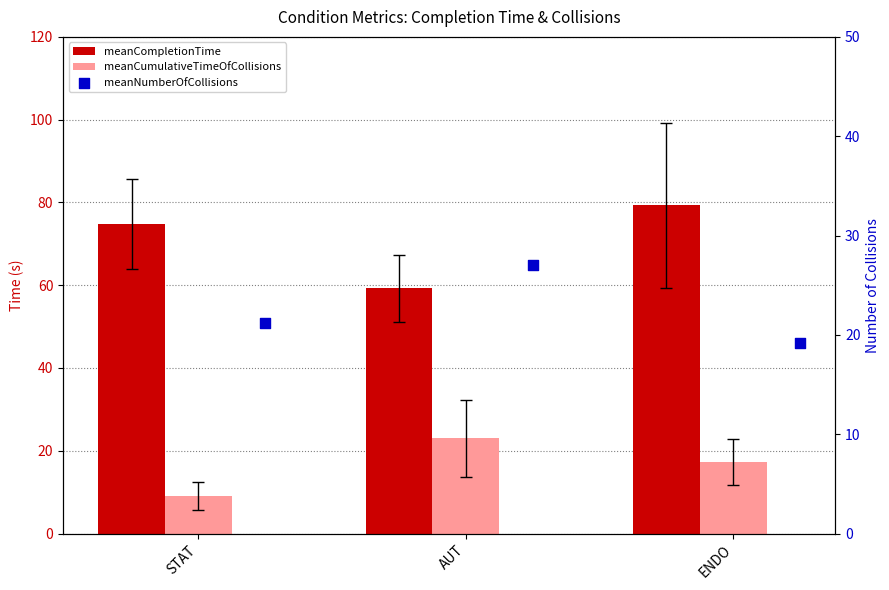

Which series reaches the maximum Y coordinate?

meanCompletionTime